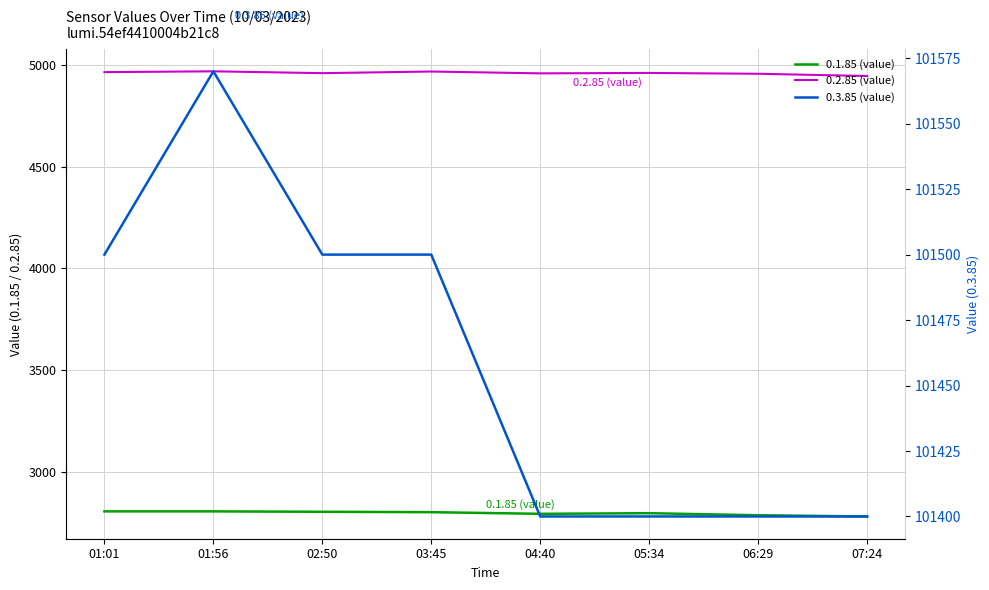

What is the spread (max minus min) of values at 01:56?

98762